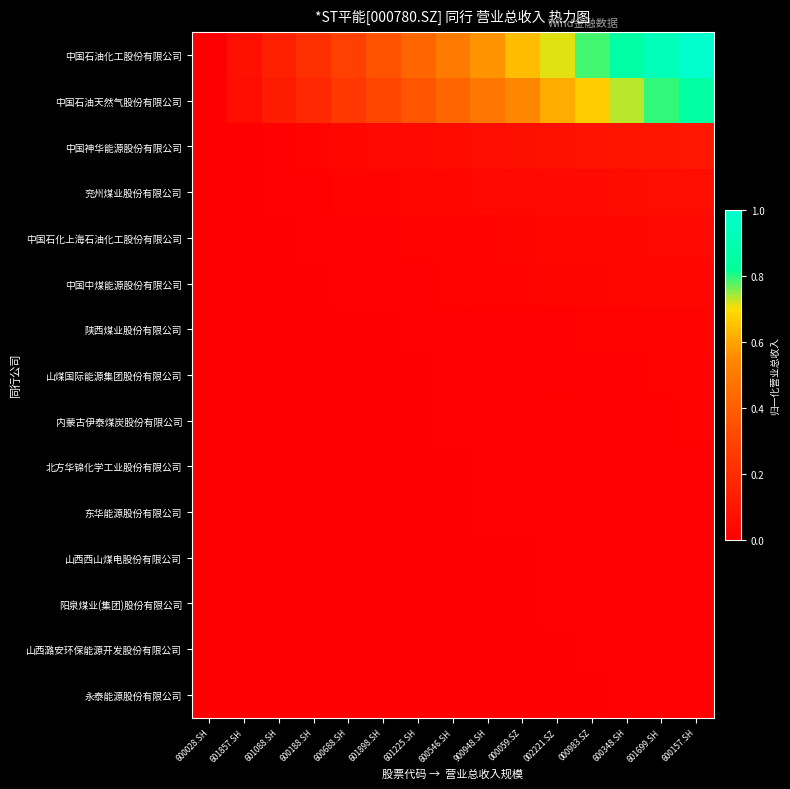

What is the total value across all series at 000983.SZ?

1.7